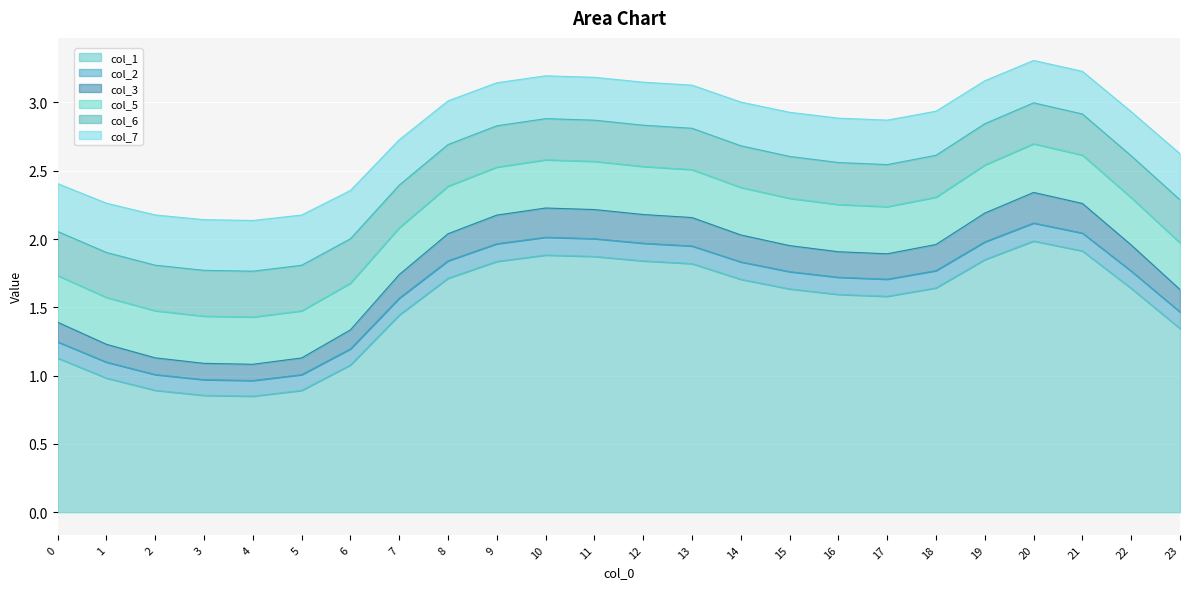

What is the highest value of the col_1 series?

2.0